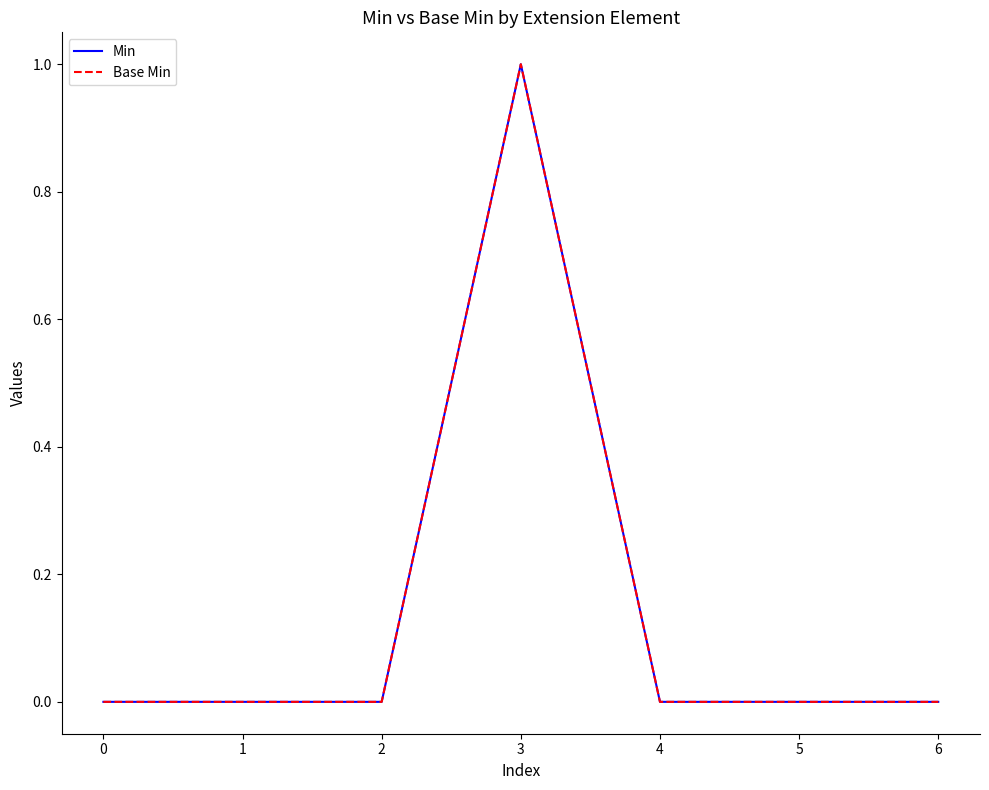

What is the maximum value for Base Min?

1